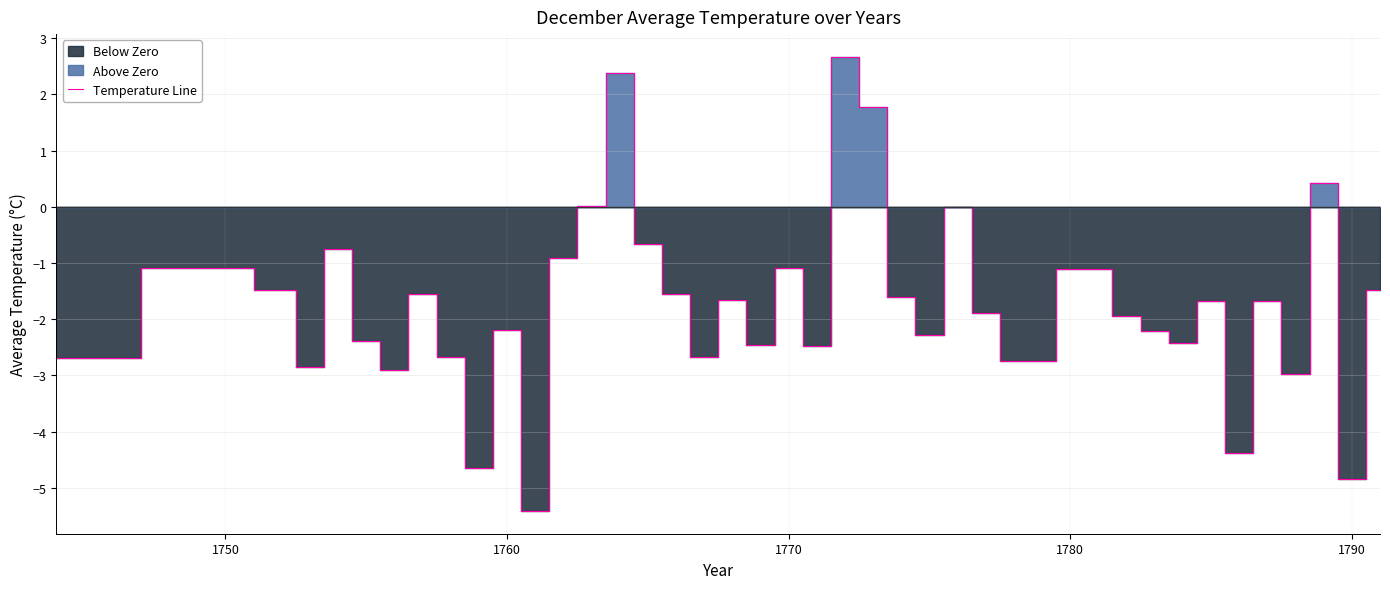

How many distinct data groups are displayed?

1